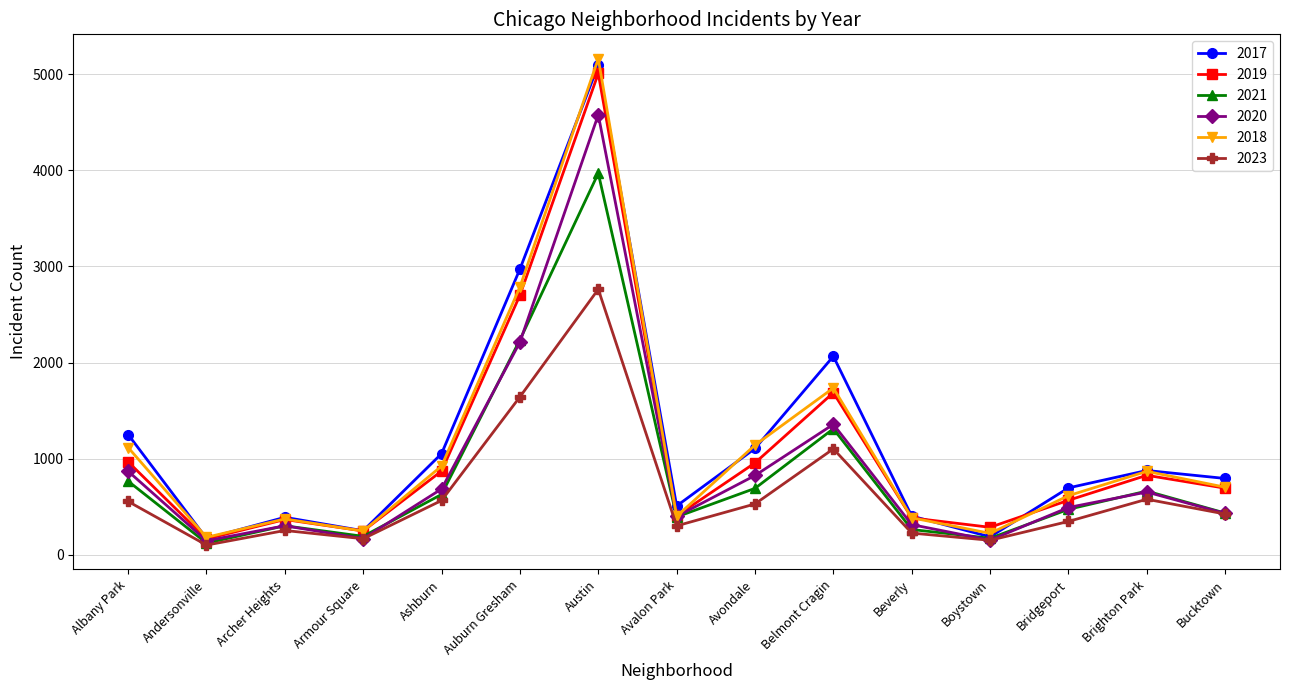

What is the sum of the 2018 values at Avondale and Beverly?

1528